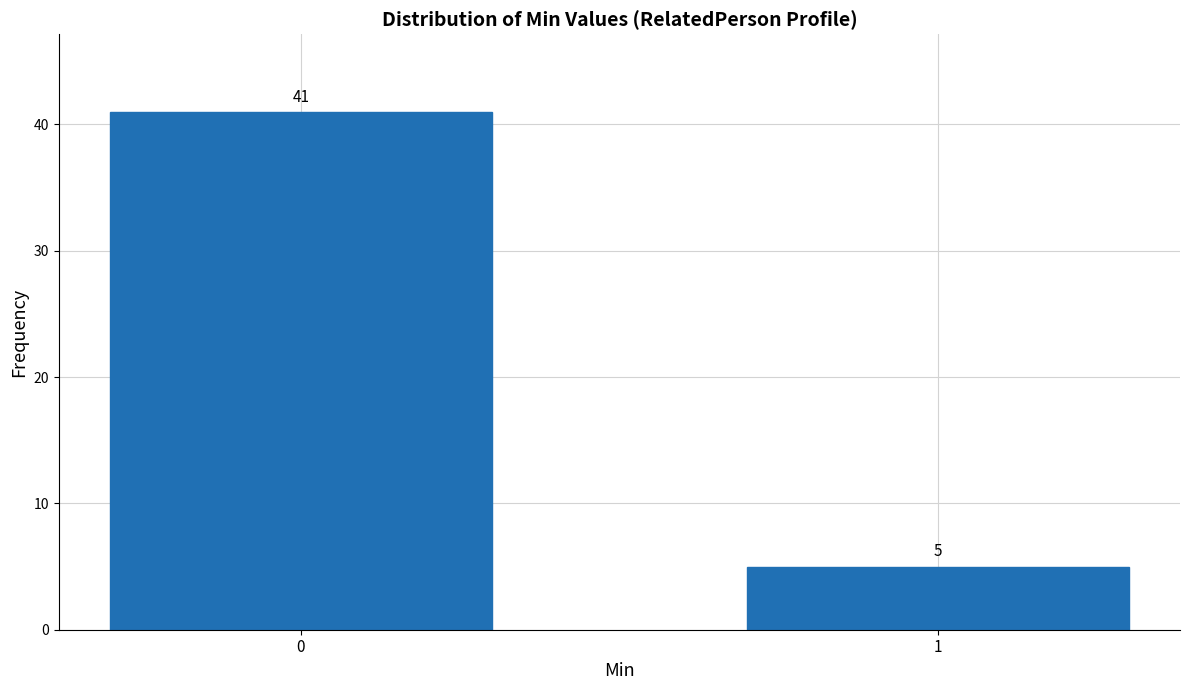

Reading right to left, what are all the values shown in this chart?

1=5	0=41